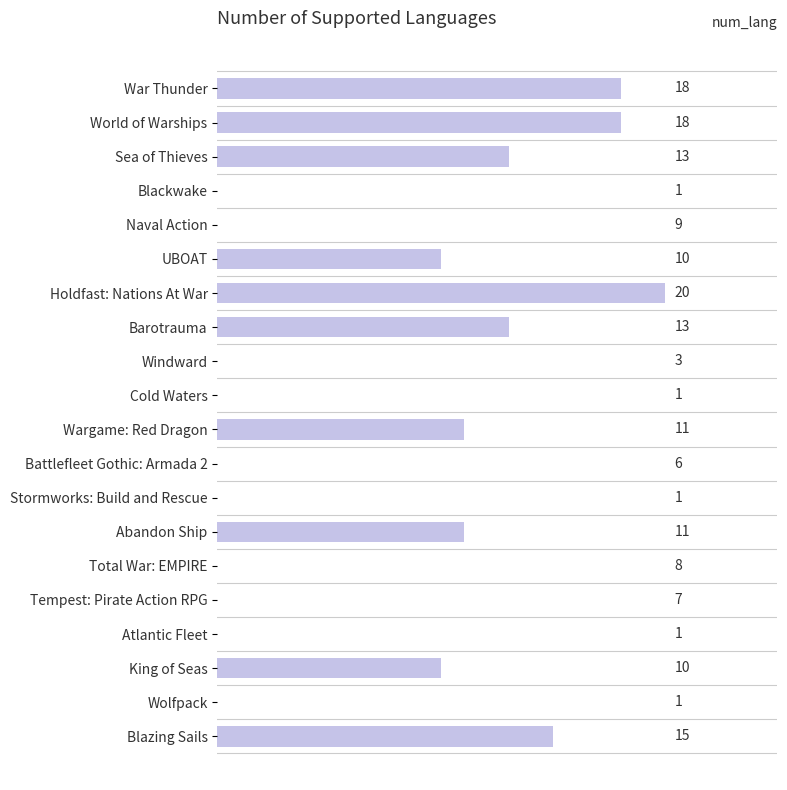

What is the sum of all values?

177